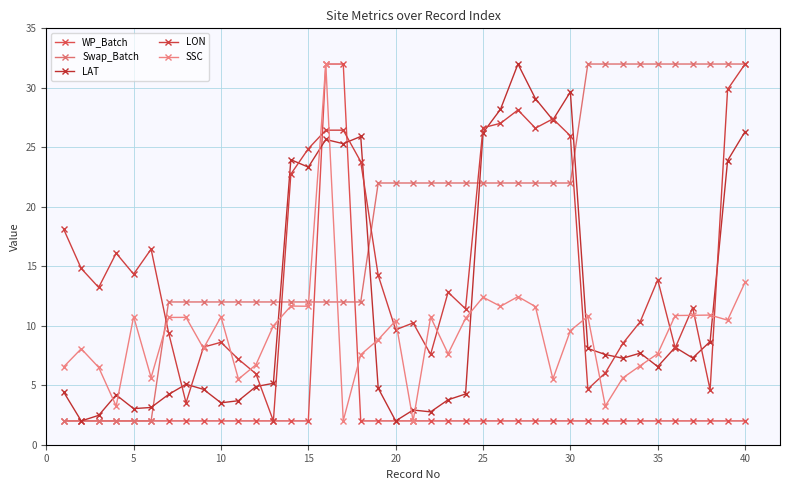

How many lines are shown in the chart?

5